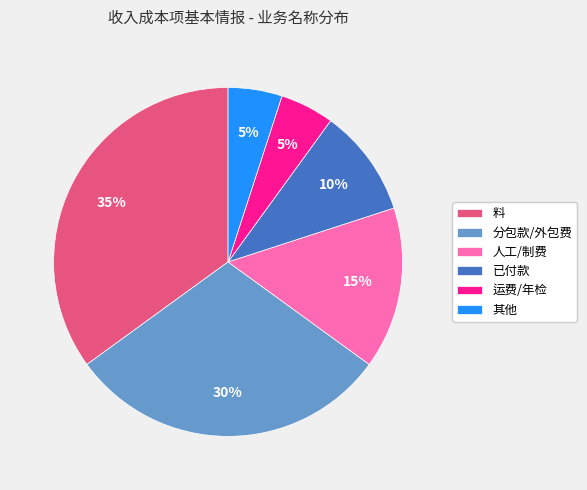

To the nearest percent, what portion does 分包款/外包费 represent?

30%